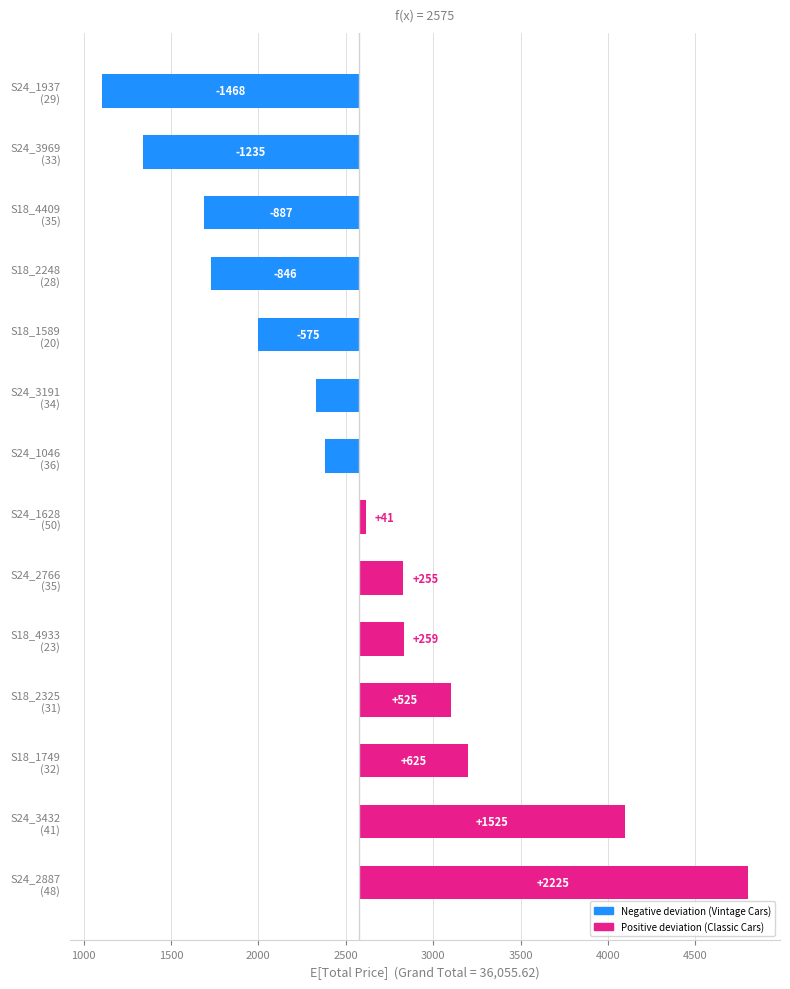

True or false: the data shows 1524.6 at S24_3432 (41).

True